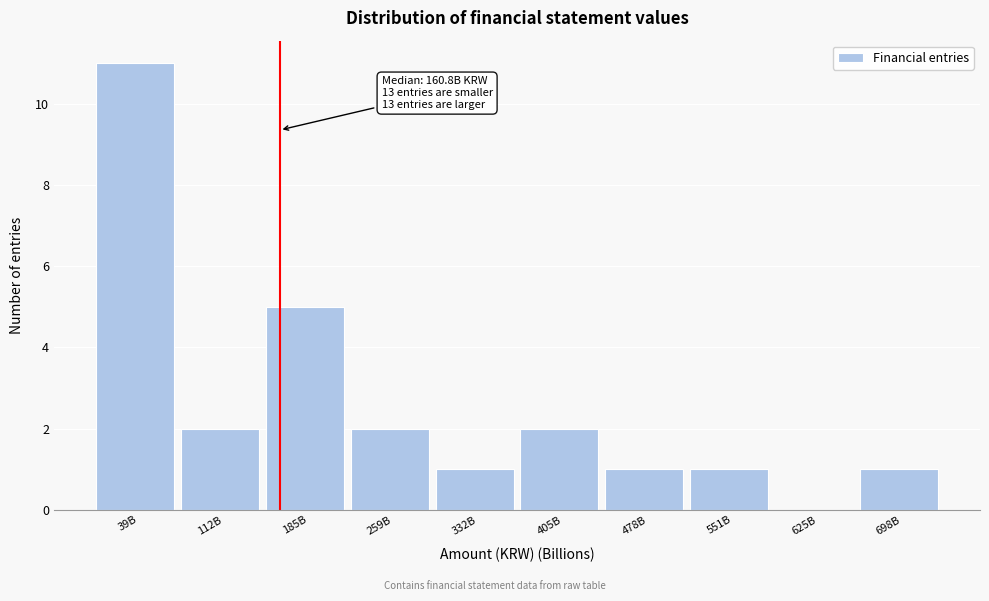

Reading left to right, transcribe all the data shown in this chart.

39B=11	112B=2	185B=5	259B=2	332B=1	405B=2	478B=1	551B=1	625B=0	698B=1